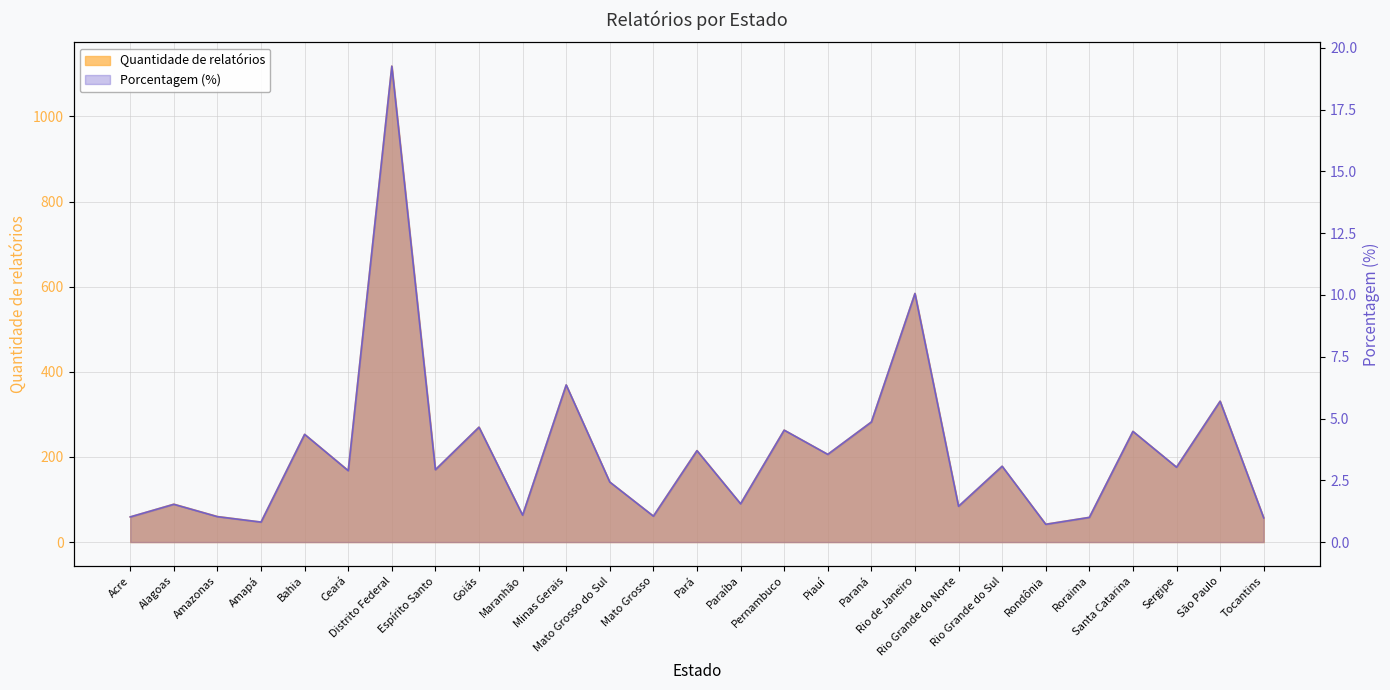

True or false: Quantidade de relatórios and Porcentagem (%) cross at least once.

False